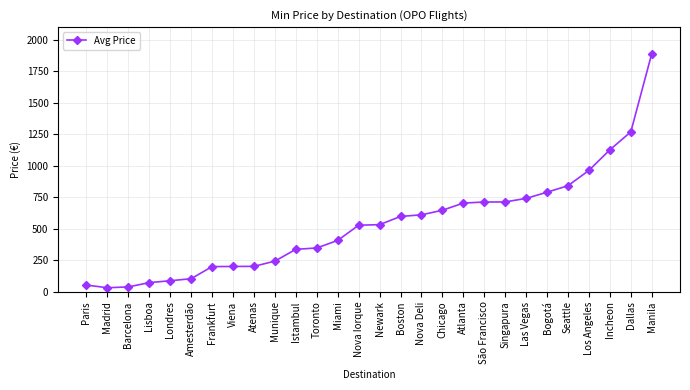

Read the value at Barcelona.

38.1